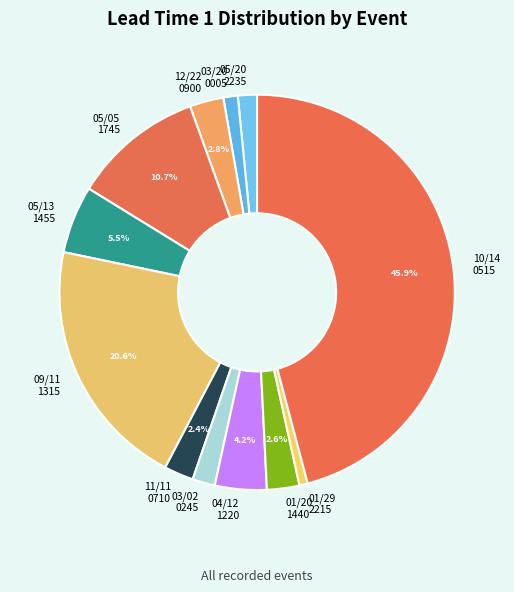

What is the largest slice in the pie chart?

10/14 0515